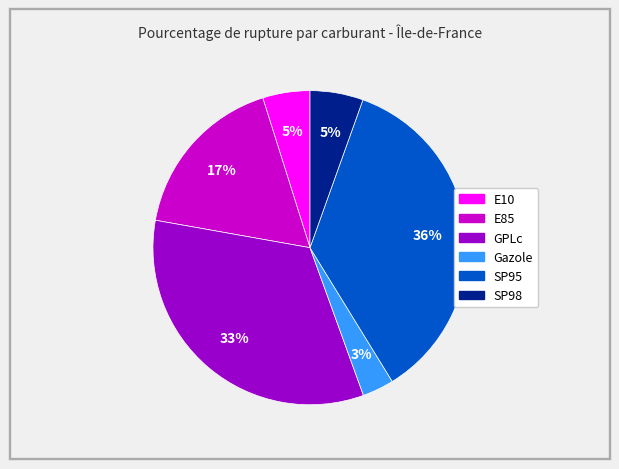

Which slice is the largest?

SP95